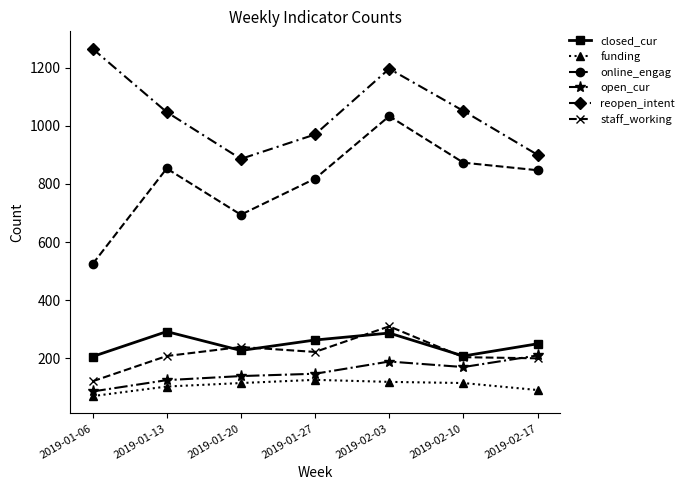

How many lines are shown in the chart?

6